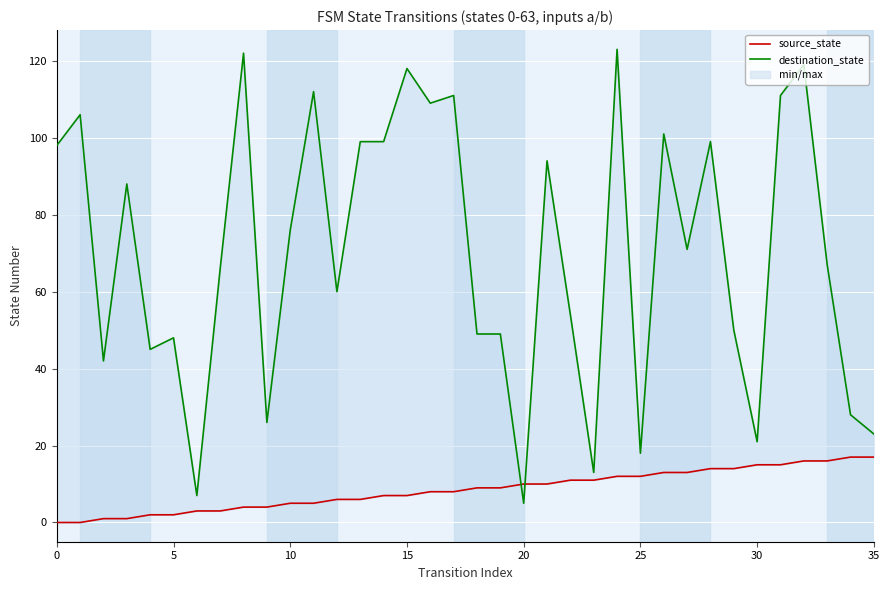

How many lines are shown in the chart?

2